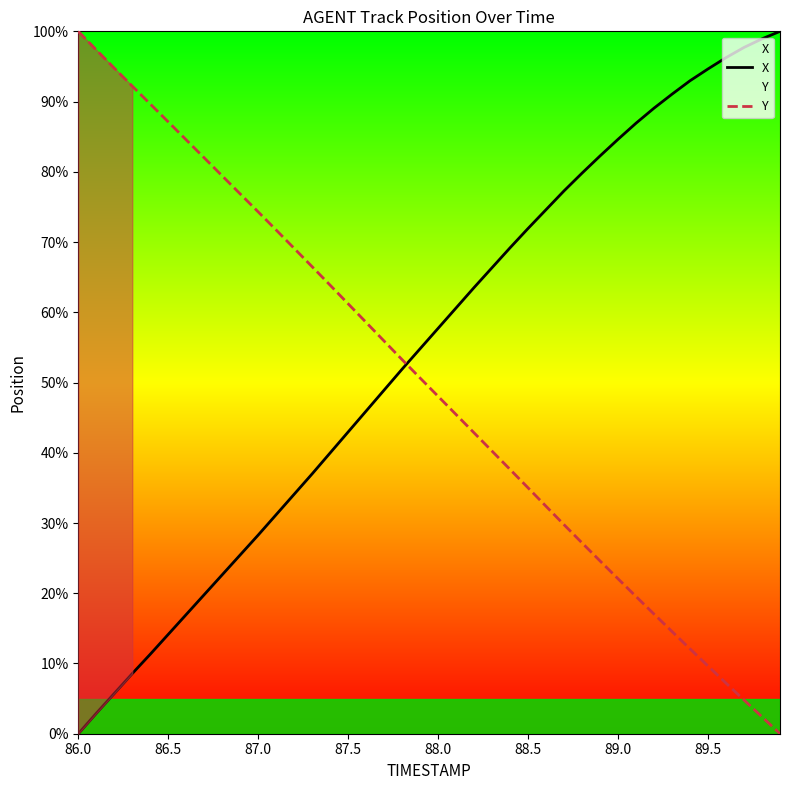

At which label does X first exceed 57?

88.0